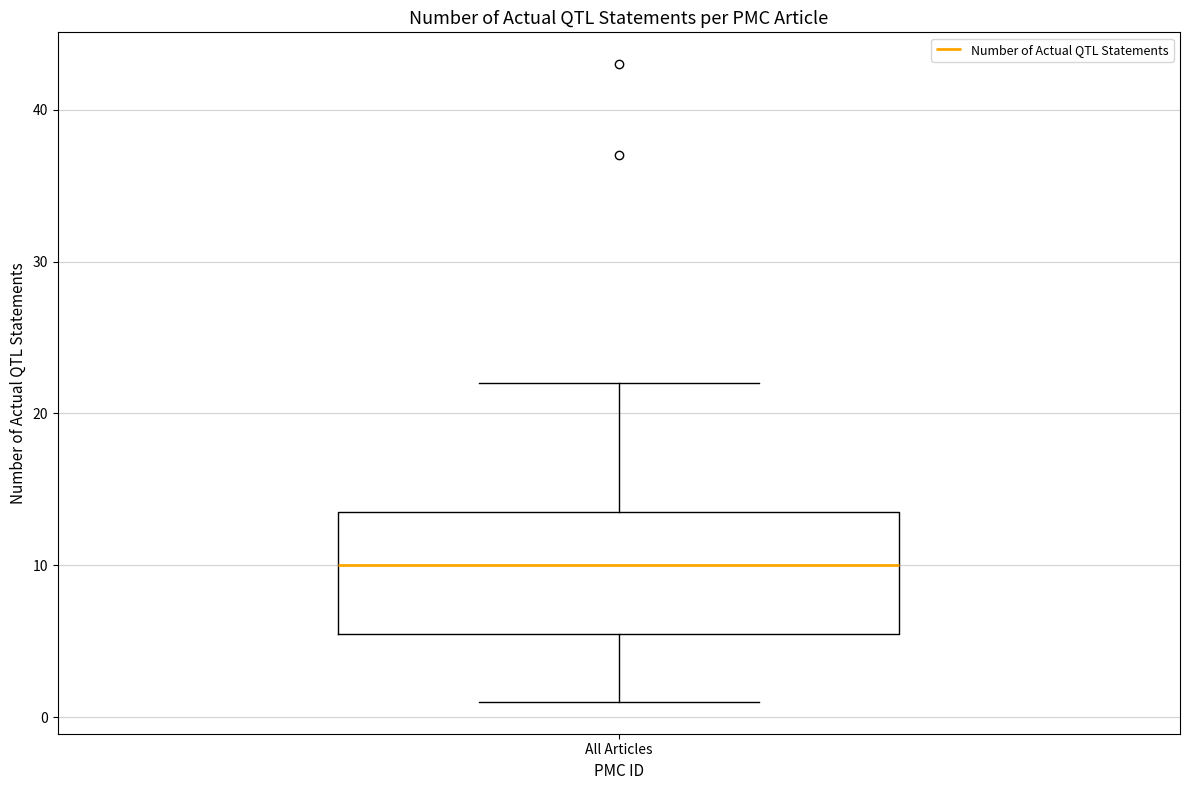

Where does the median line of the box for All Articles sit on the y-axis? The values are not printed on the chart, so give them approximately, as read against the axis.

10